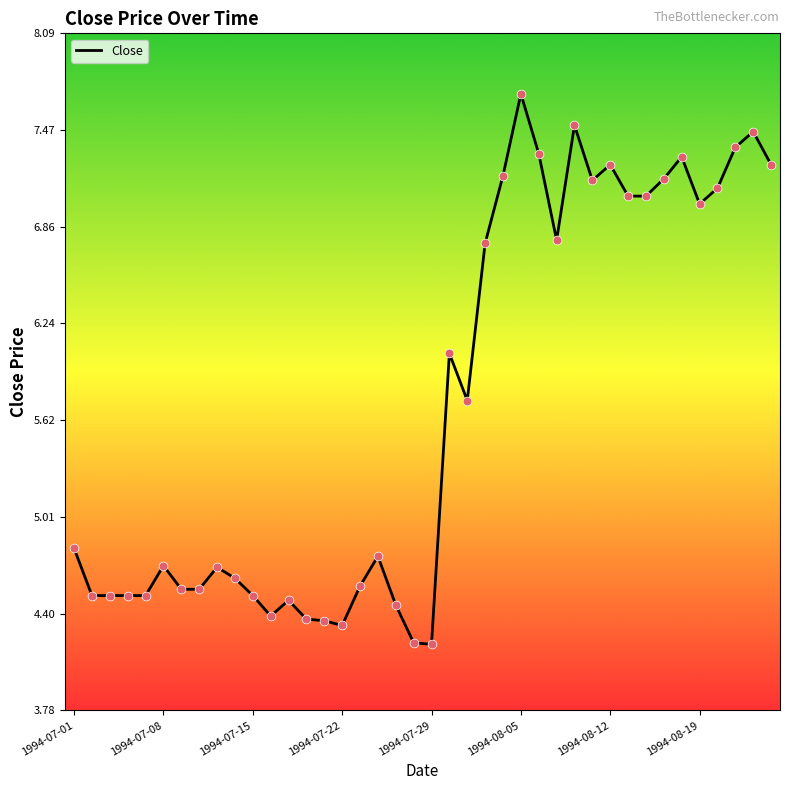

What is the maximum value shown in the chart?

7.7